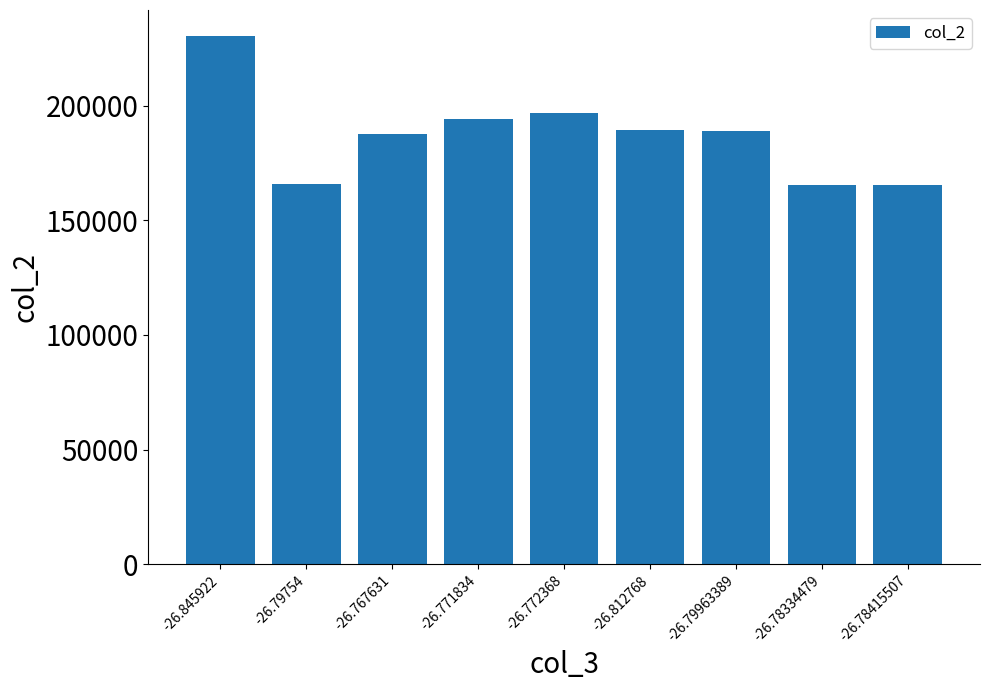

The value at -26.845922 is 230231. True or false?

True